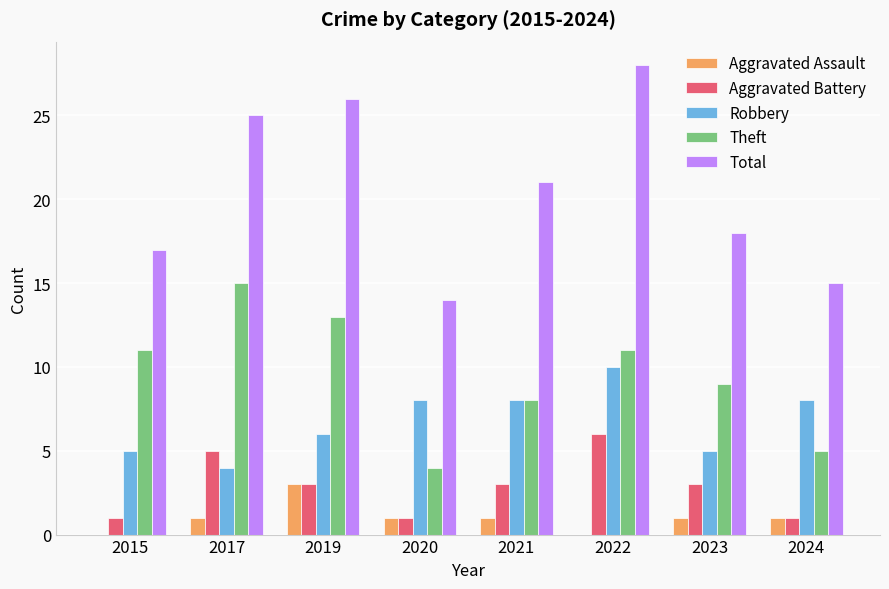

At which category does the chart reach its peak across all series?

2022